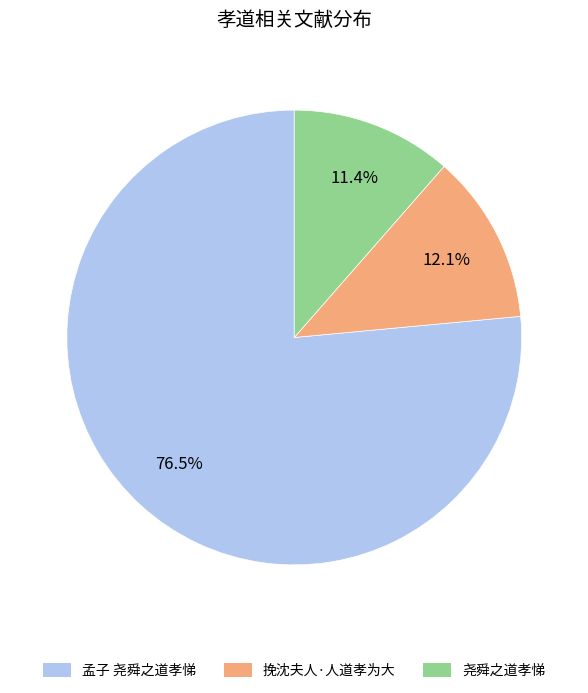

Is the sum of 尧舜之道孝悌 and 孟子 尧舜之道孝悌 greater than half?

Yes